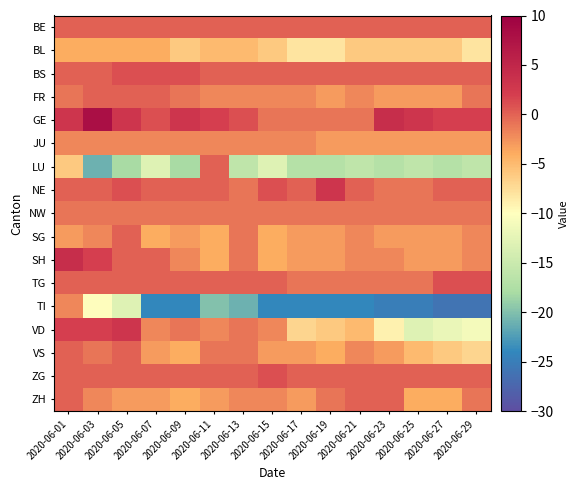

How many series are shown in this chart?

17